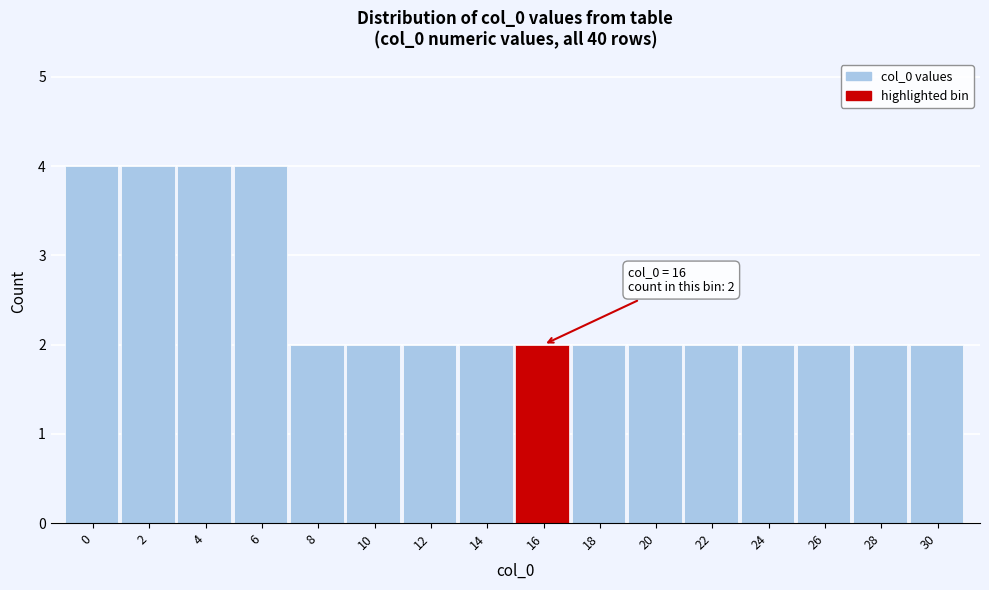

Reading left to right, extract all data points from this chart.

0=4	2=4	4=4	6=4	8=2	10=2	12=2	14=2	16=2	18=2	20=2	22=2	24=2	26=2	28=2	30=2